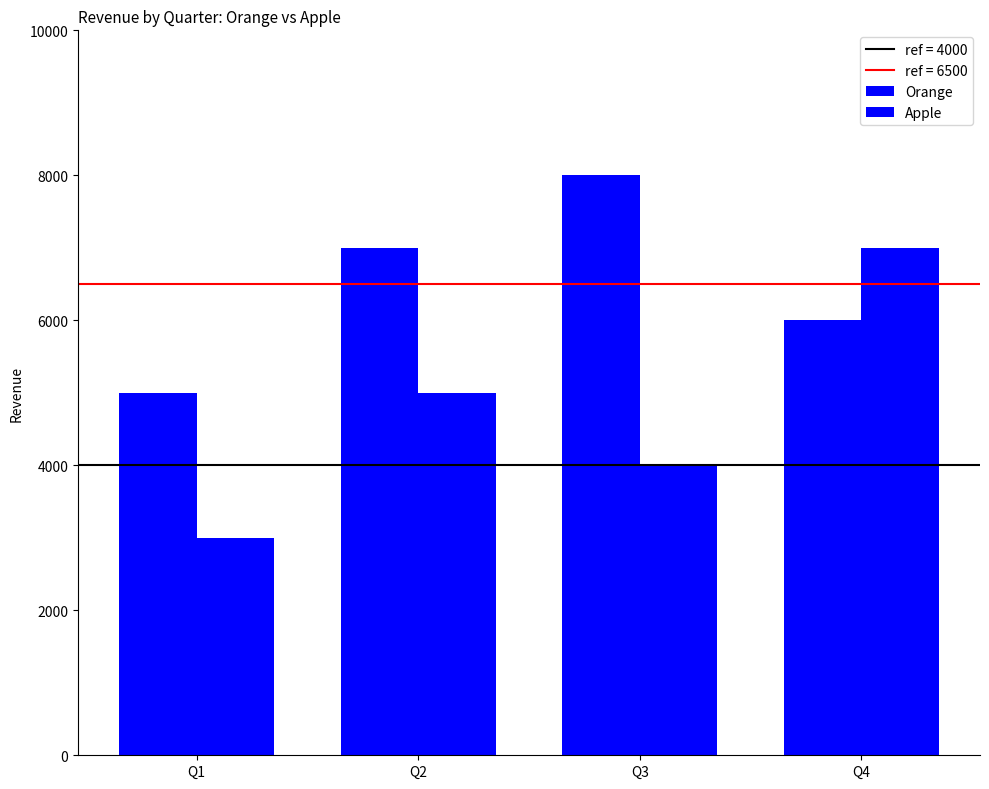

List the labels in order of Orange value, largest first.

Q3, Q2, Q4, Q1